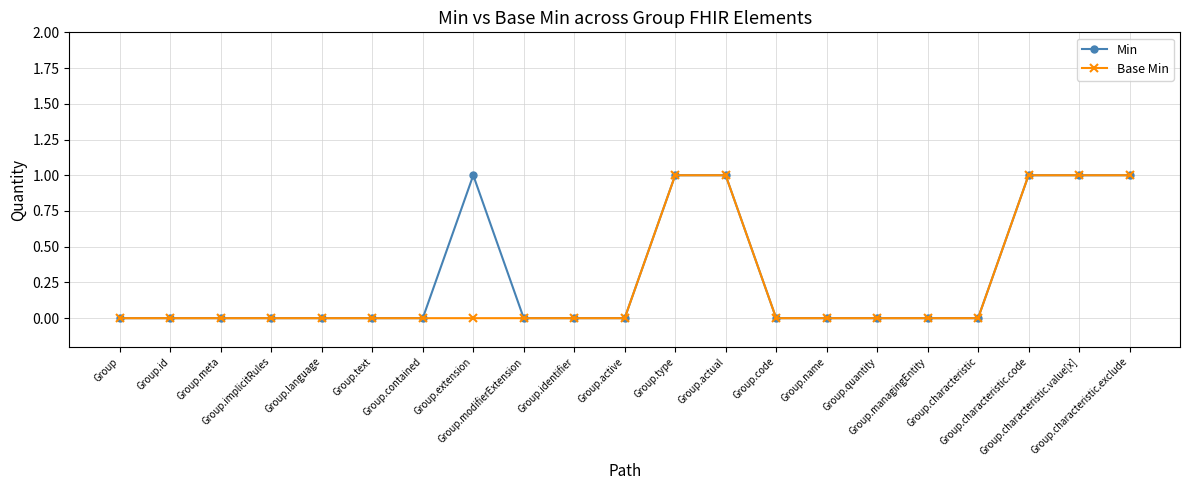

What is the label of the 2nd point from the left?

Group.id